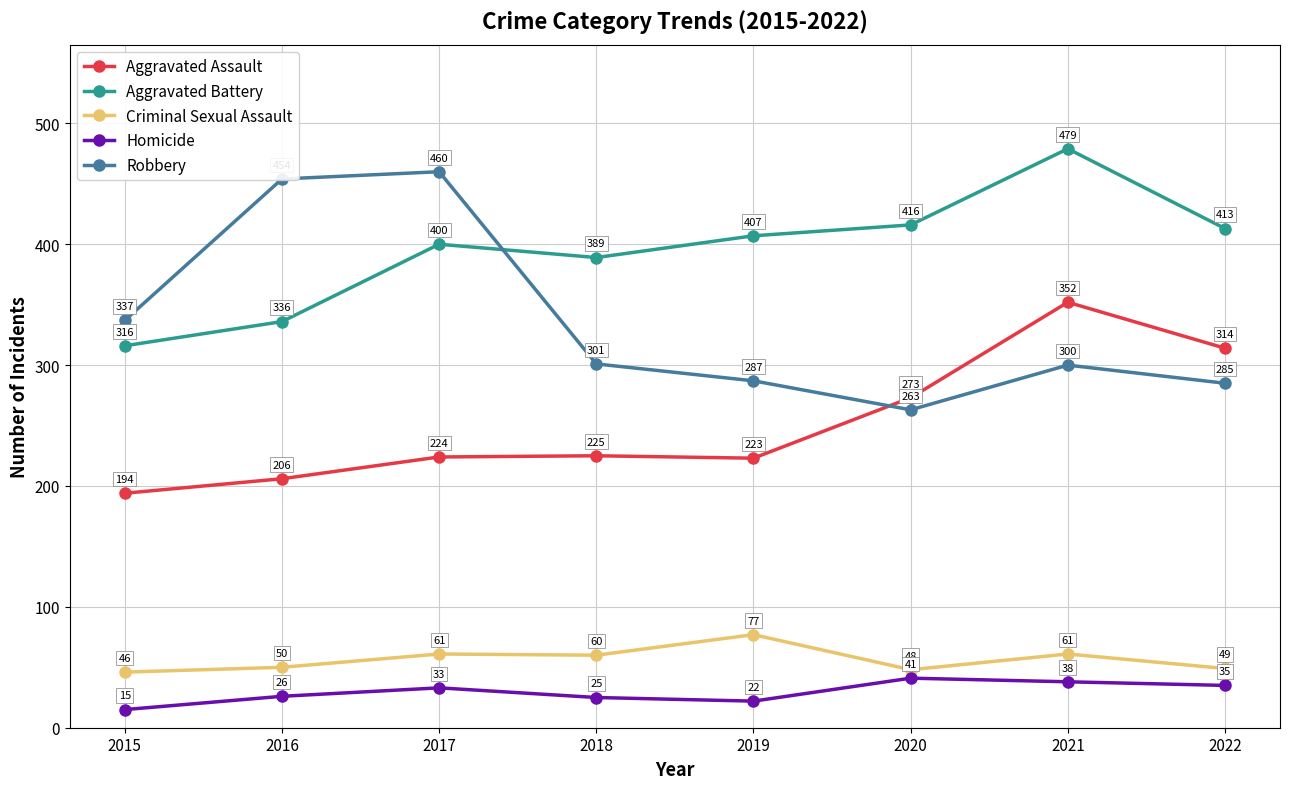

At which label does Aggravated Assault reach its minimum?

2015